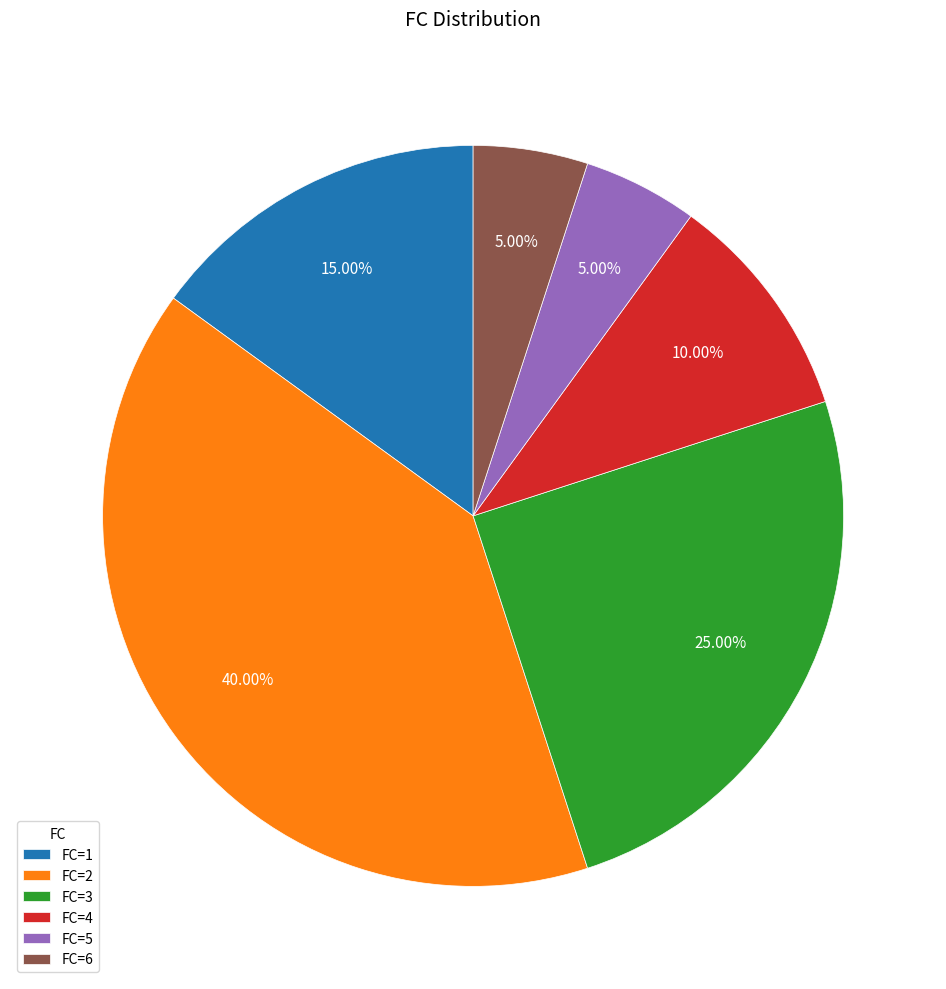

Which has a higher value, FC=2 or FC=3?

FC=2